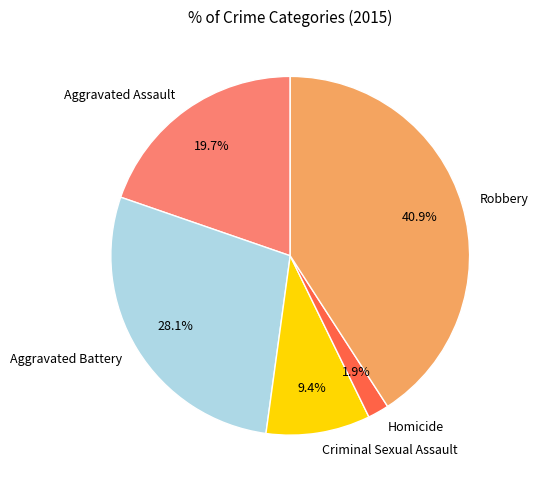

Rank the categories by value from highest to lowest.

Robbery, Aggravated Battery, Aggravated Assault, Criminal Sexual Assault, Homicide